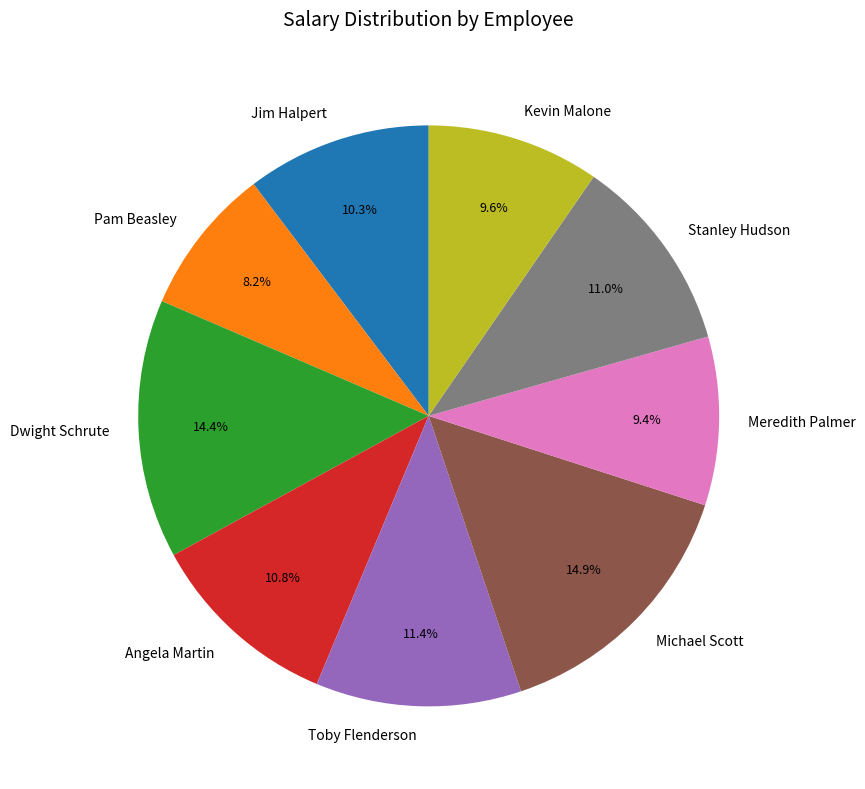

What percentage is the Meredith Palmer slice, to the nearest percent?

9%